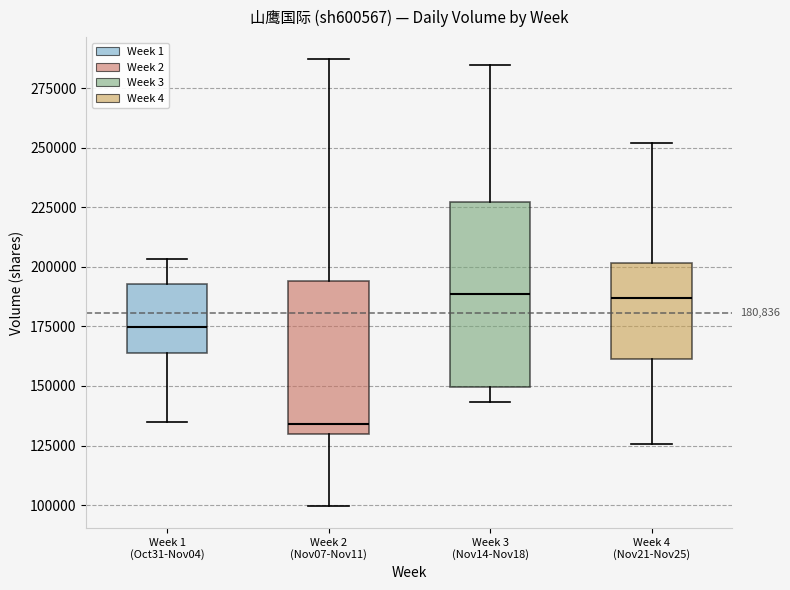

Comparing the boxes themselves (not the whiskers), which one is the tallest?

Week 3 (Nov14-Nov18)